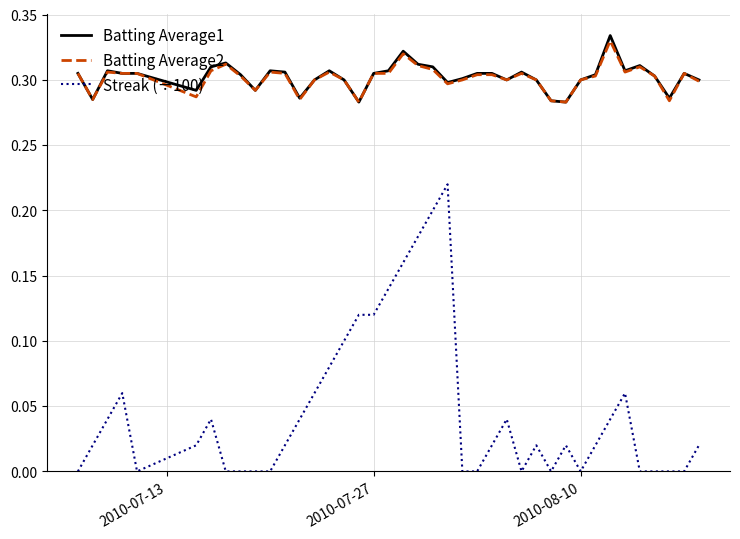

True or false: Streak (÷100) and Batting Average2 cross at least once.

False